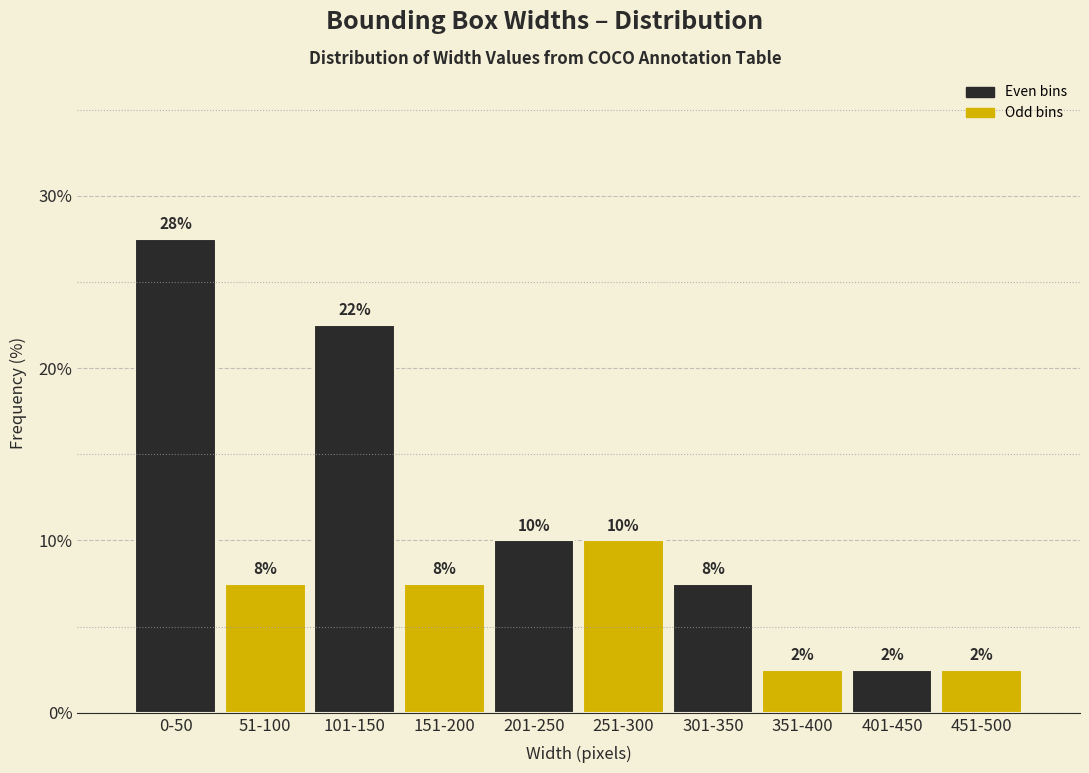

Are the bars horizontal?

No